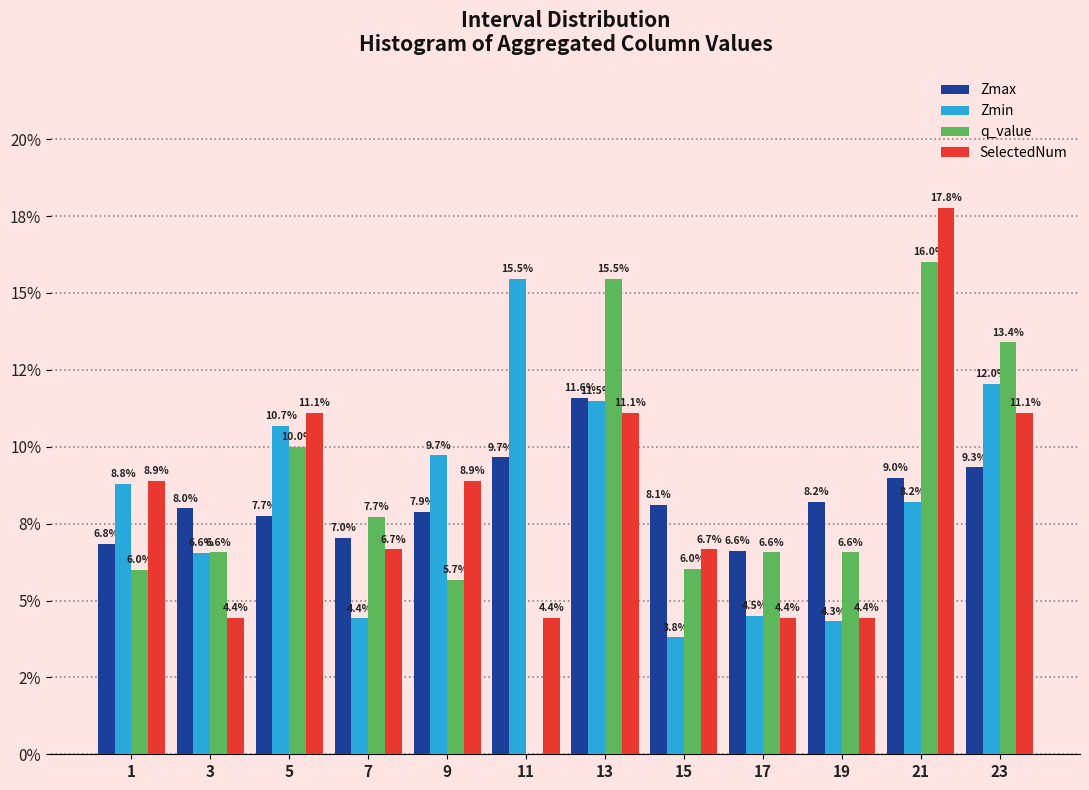

What are all the series names shown in the legend?

Zmax, Zmin, q_value, SelectedNum